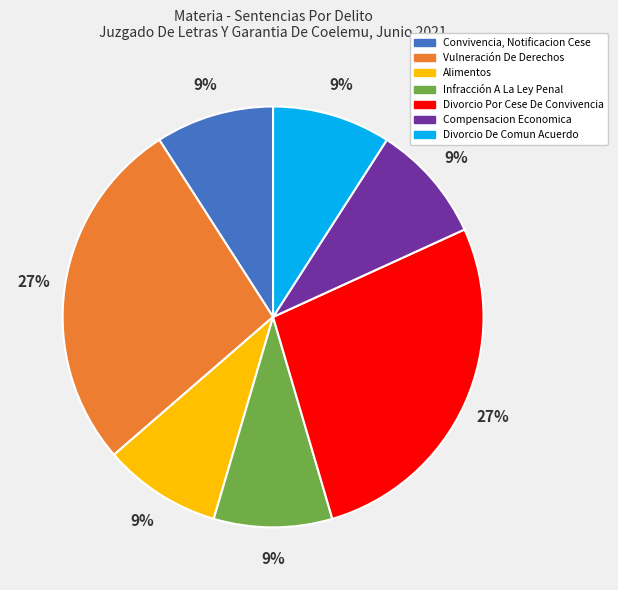

Combined, do Convivencia, Notificacion Cese and Vulneración De Derechos account for over 50%?

No